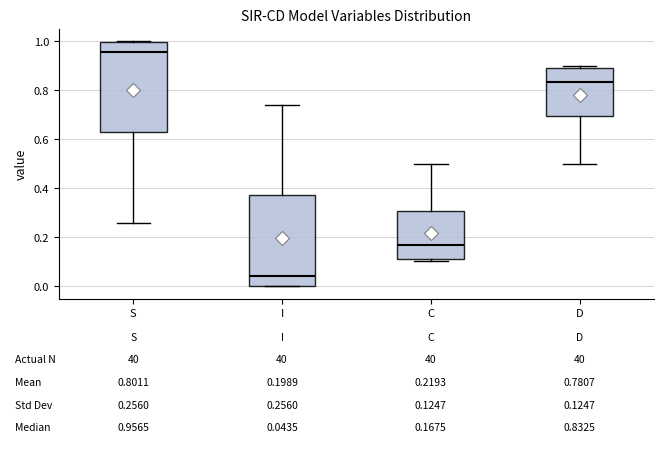

Which box's median line is the lowest?

I